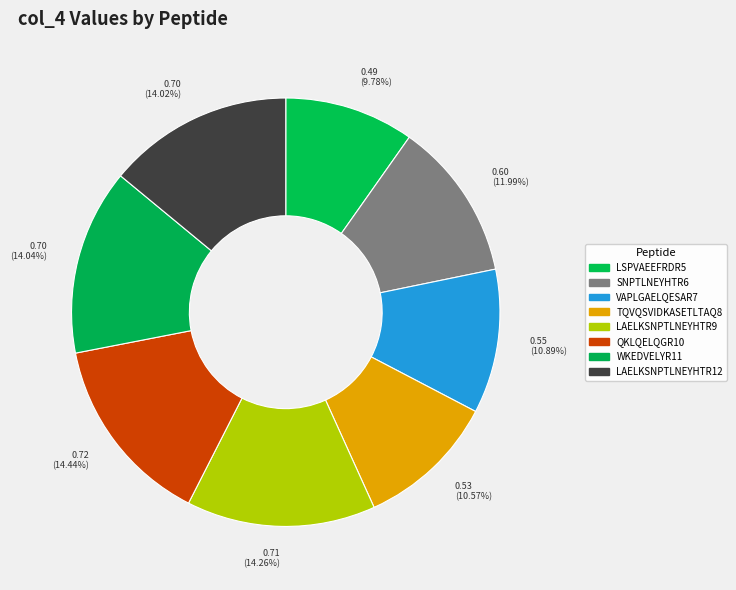

Which slice is the largest?

QKLQELQGR10